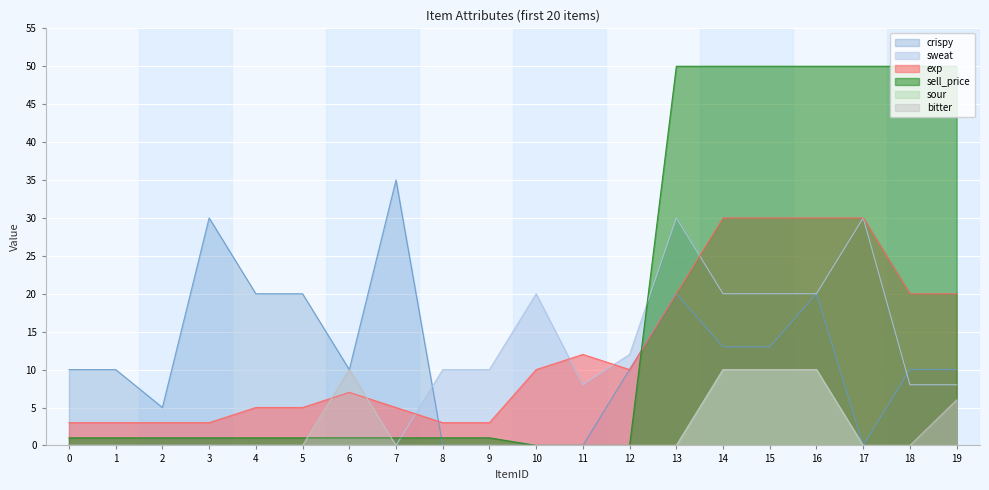

Between 3 and 4, which series saw the biggest shift?

crispy